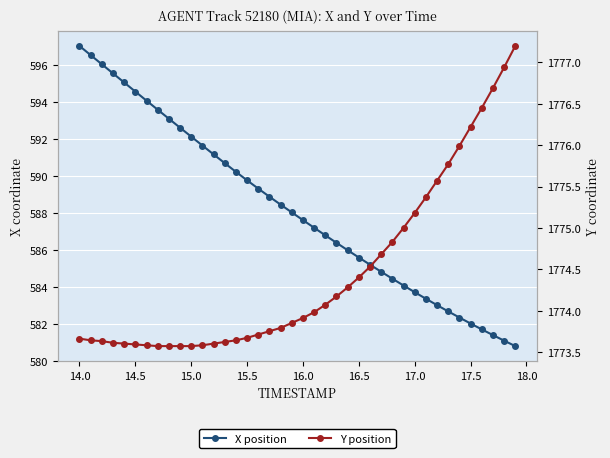

At how many categories does at least one series exceed 1091?

40